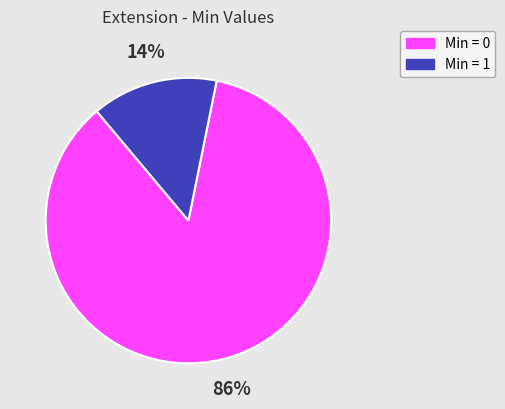

To the nearest percent, what is the average slice percentage?

50%